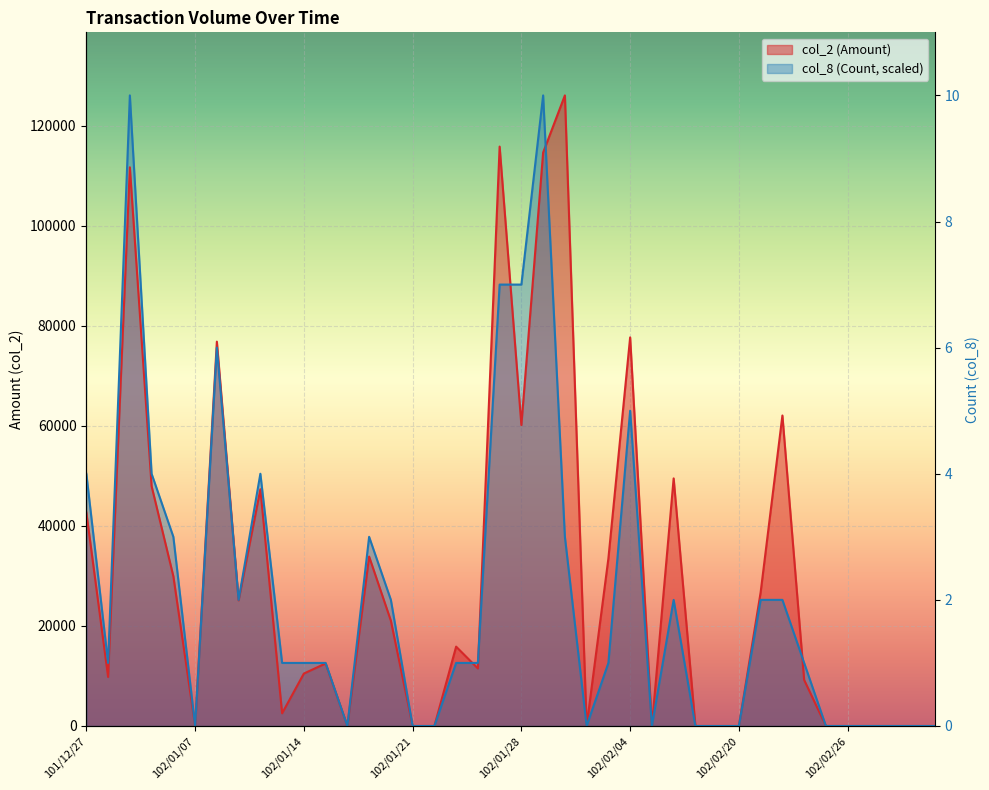

Is it true that col_8 (Count) equals 12602 at 102/01/15?

True